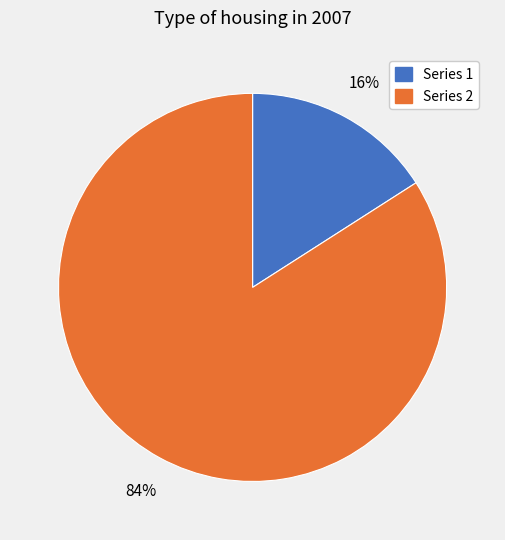

Is there any slice that represents more than half of the pie?

Yes